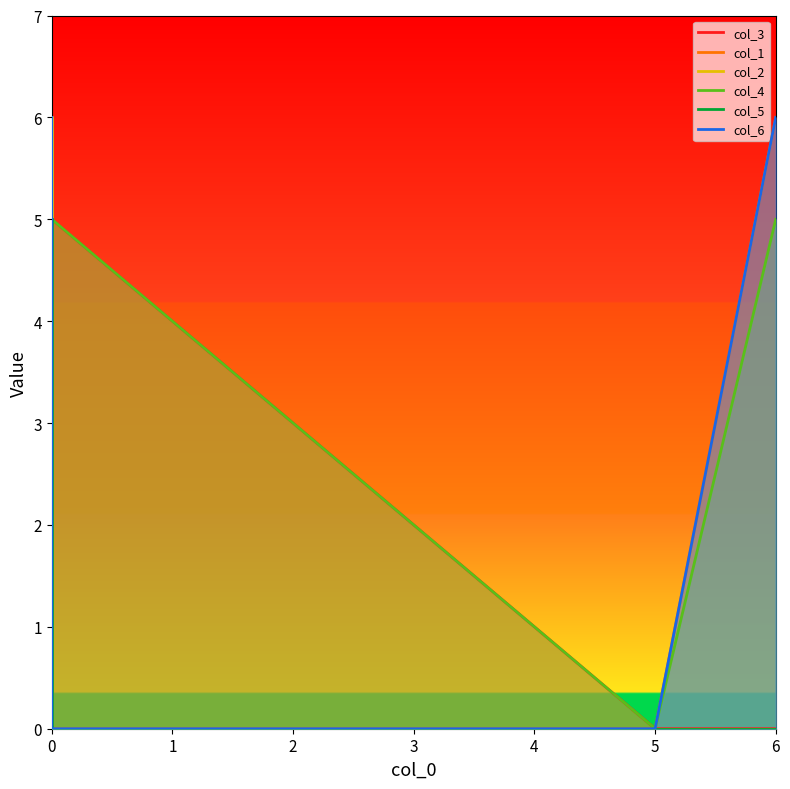

Where does the col_3 series first go above 5?

4